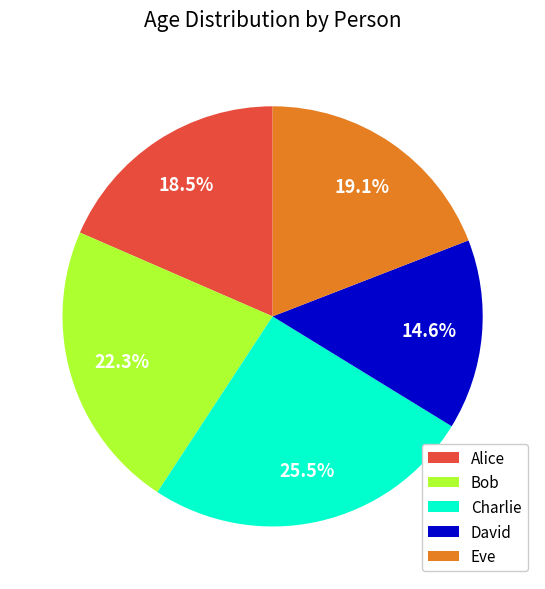

What percentage do Charlie and David together represent?

40.1%